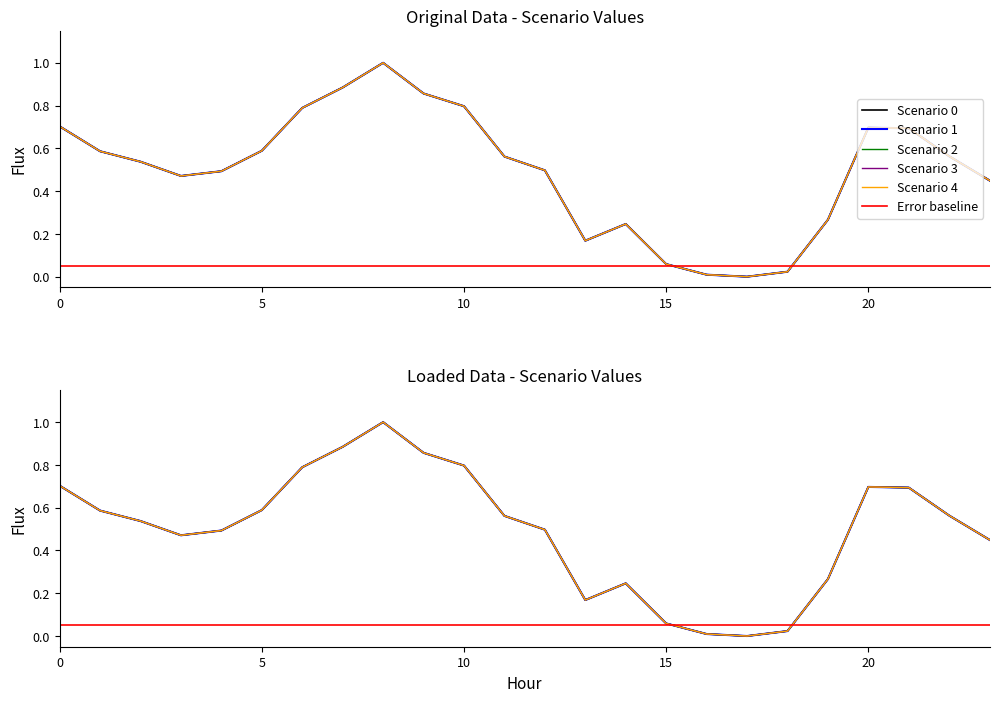

Does the chart have visible grid lines?

No